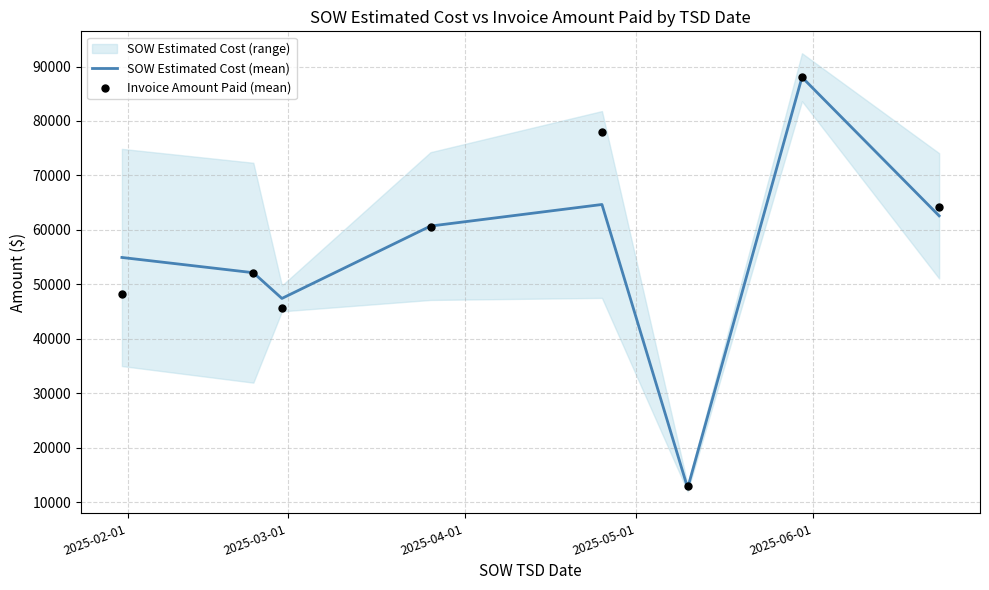

At how many categories does at least one series exceed 86606?

1